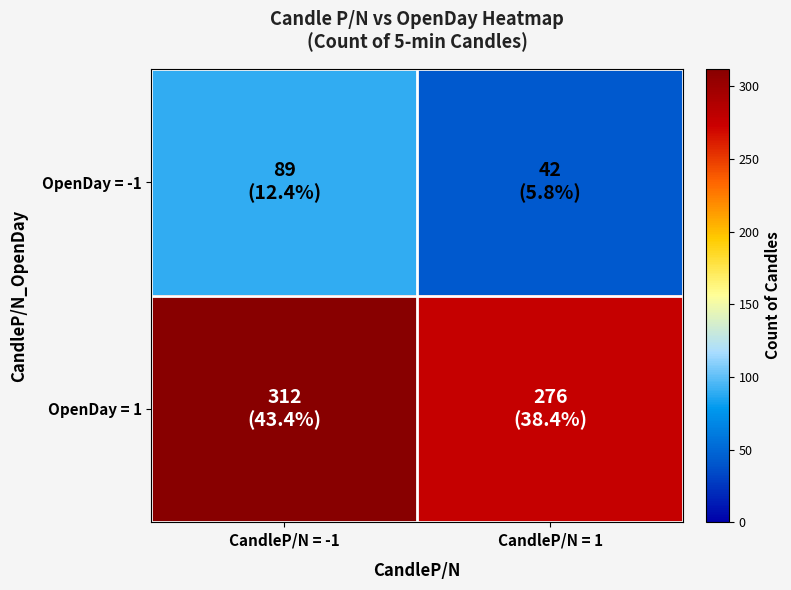

Which series has the largest total across all categories?

OpenDay = 1